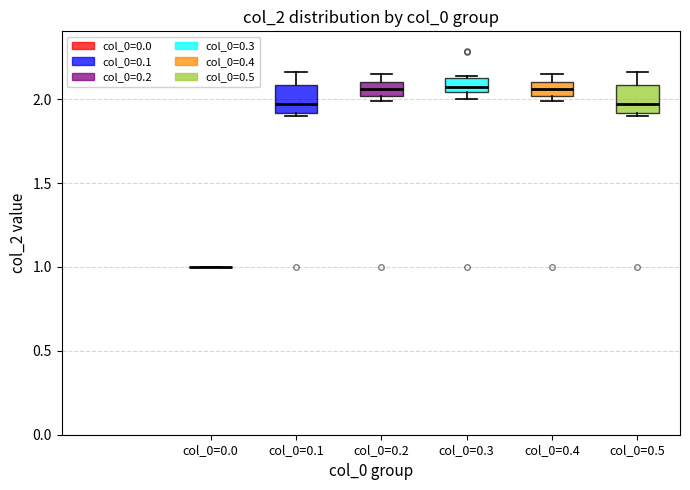

Reading left to right, read every box against the y-axis: the position of its median line, the range the box covers, and the ends of its whiskers. The values are not printed on the chart, so give them approximately, as read against the axis.

col_0=0.0: box collapsed to a line at 1.00, whiskers 1.00 to 1.00
col_0=0.1: median 1.95, box 1.90 to 2.10, whiskers 1.90 (just below the box's lower edge) to 2.15
col_0=0.2: median 2.05, box 2.00 to 2.10, whiskers 2.00 (just below the box's lower edge) to 2.15
col_0=0.3: median 2.05 (inside the box), box 2.05 to 2.15, whiskers 2.00 to 2.15 (just above the box's upper edge)
col_0=0.4: median 2.05, box 2.00 to 2.10, whiskers 2.00 (just below the box's lower edge) to 2.15
col_0=0.5: median 1.95, box 1.90 to 2.10, whiskers 1.90 (just below the box's lower edge) to 2.15